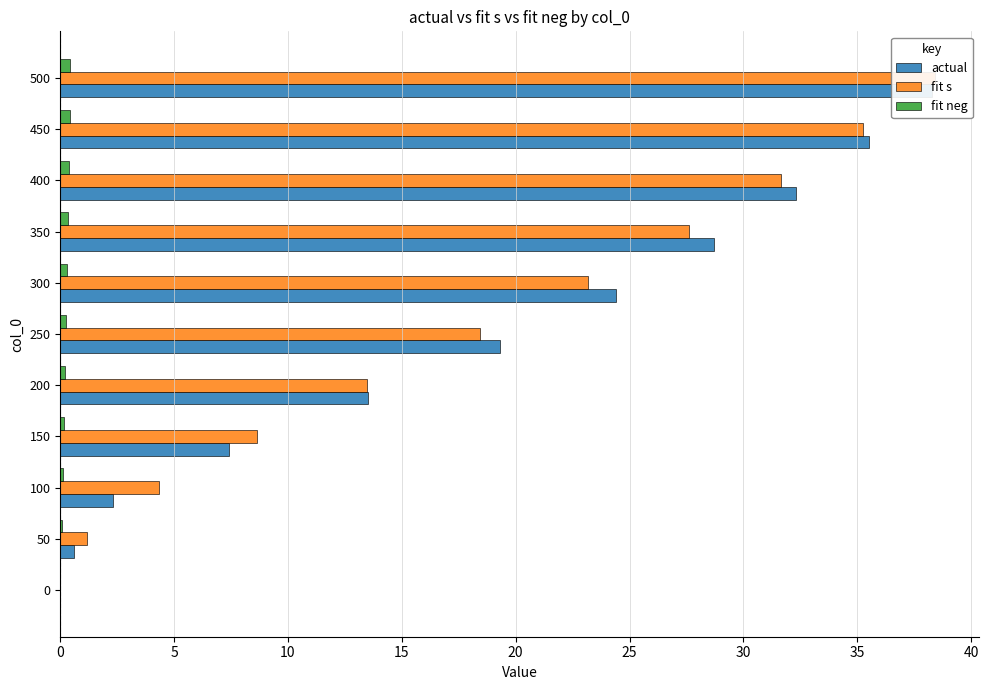

The value of actual at 450 is 20.5. True or false?

False